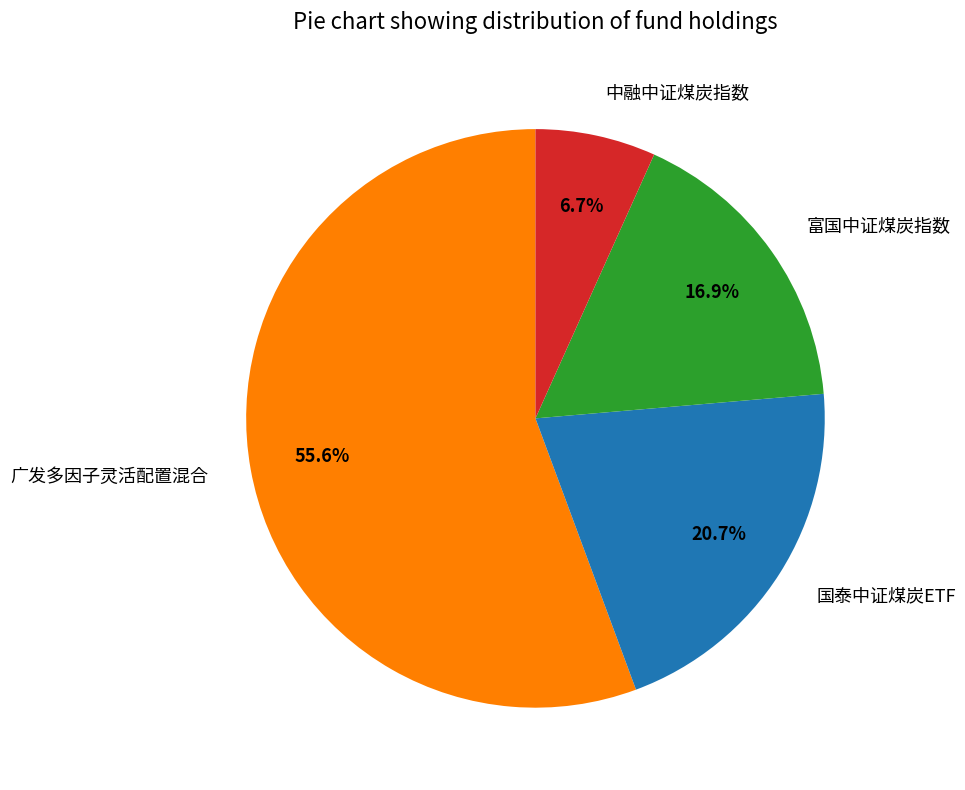

To the nearest percent, what is the combined percentage of 广发多因子灵活配置混合 and 富国中证煤炭指数?

73%